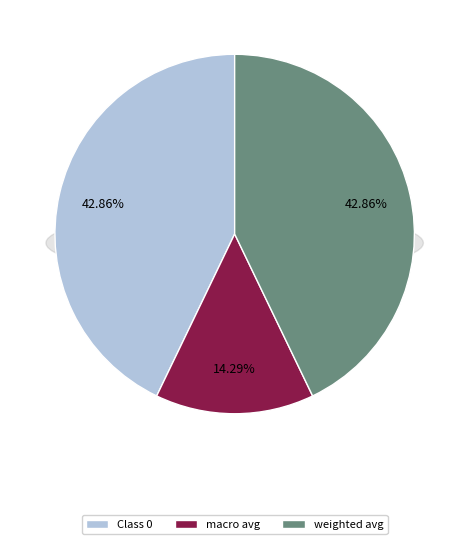

How many slices are in this pie chart?

3